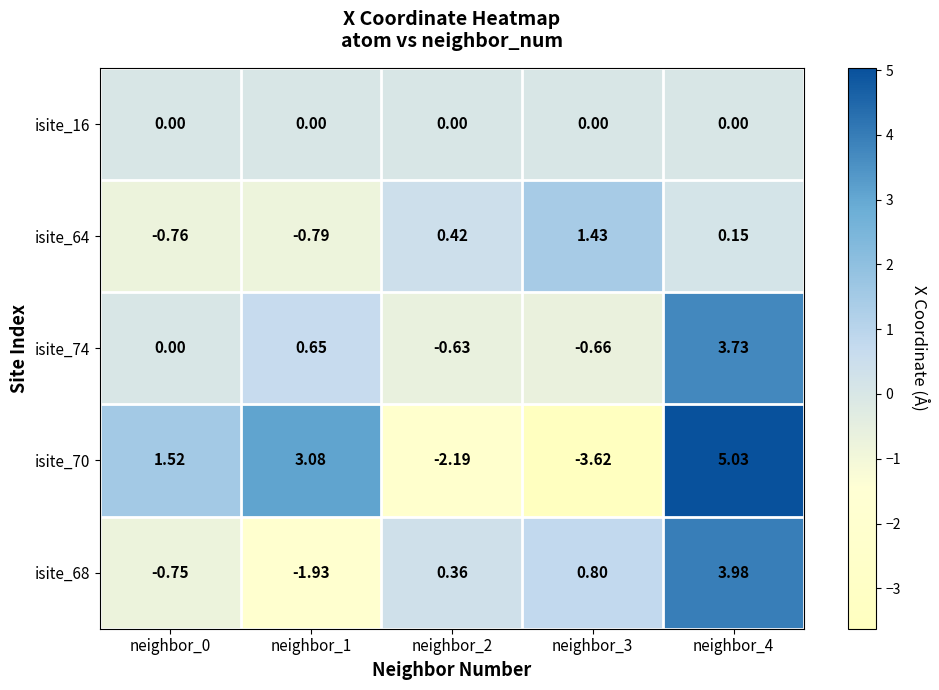

Rank the series by their maximum value, from lowest to highest.

isite_16, isite_64, isite_74, isite_68, isite_70